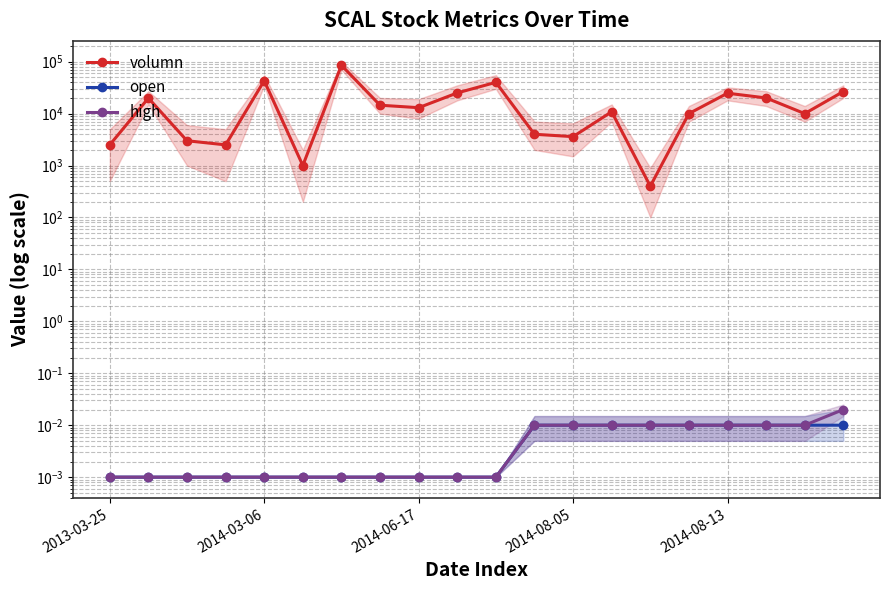

Is it true that open equals 0.0 at 13?

True